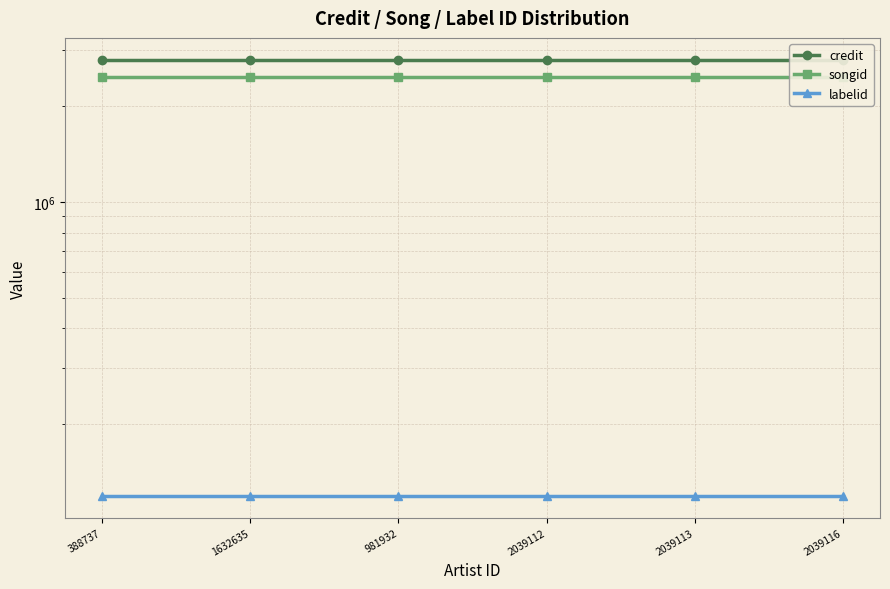

What is the minimum value for credit?

2800993